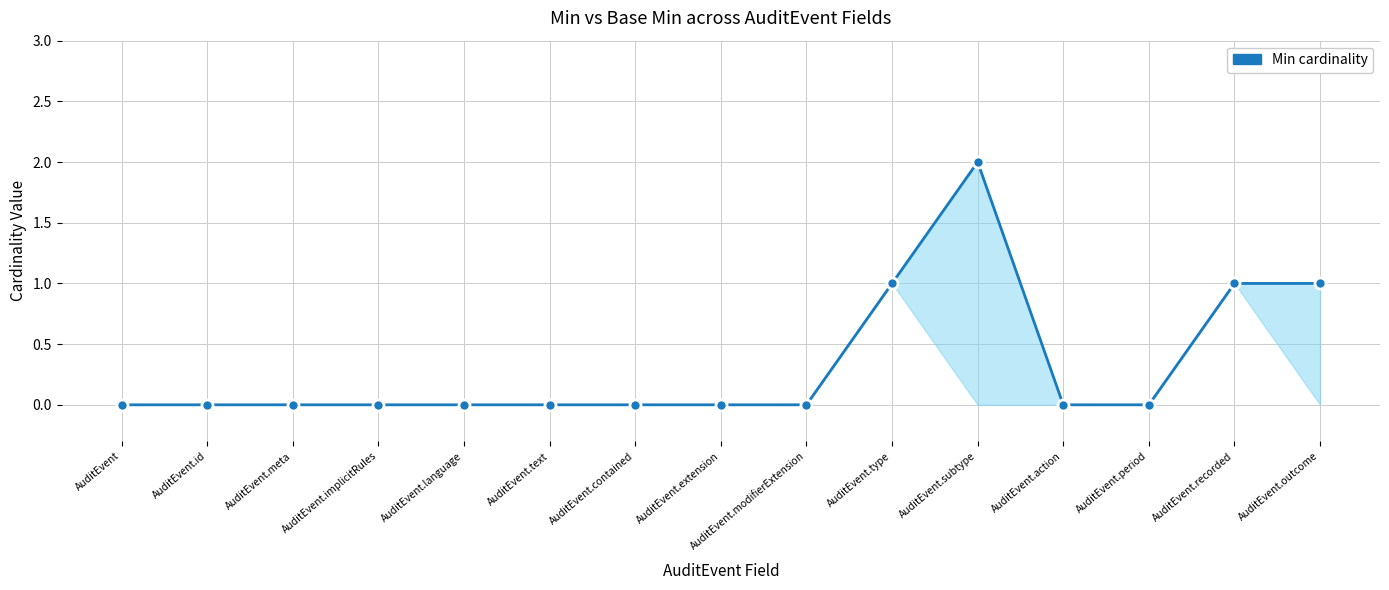

What is the label of the 10th point from the left?

AuditEvent.type